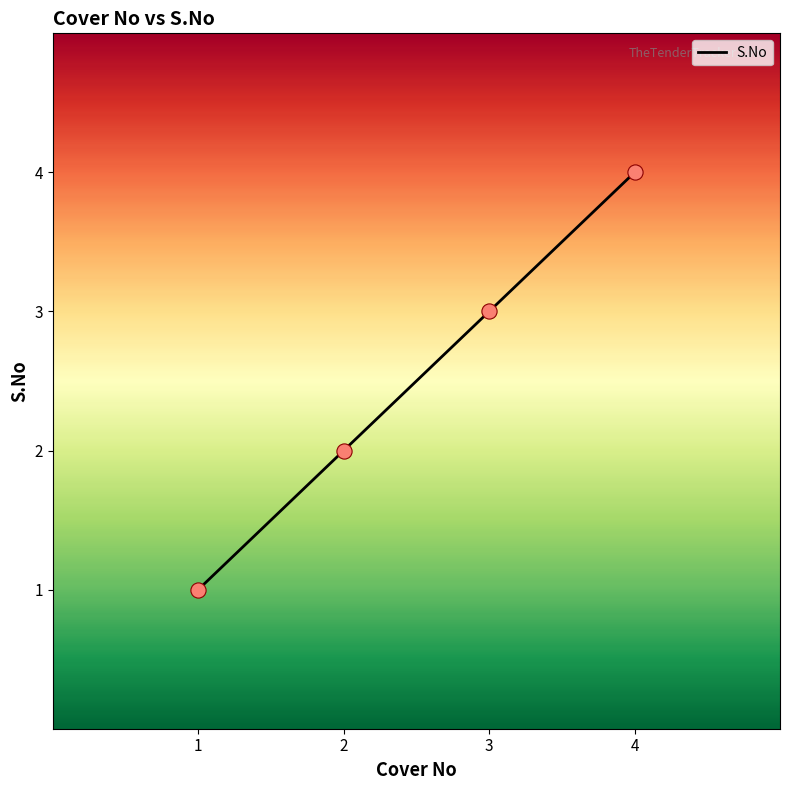

What is the change in value from 2 to 4?

+2